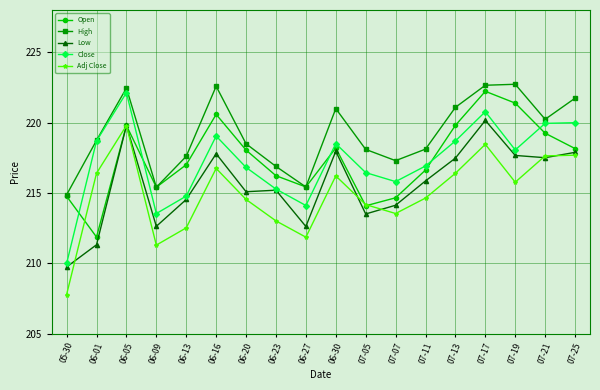

Is the value of High at 06-27 greater than the value of Close at 07-11?

No